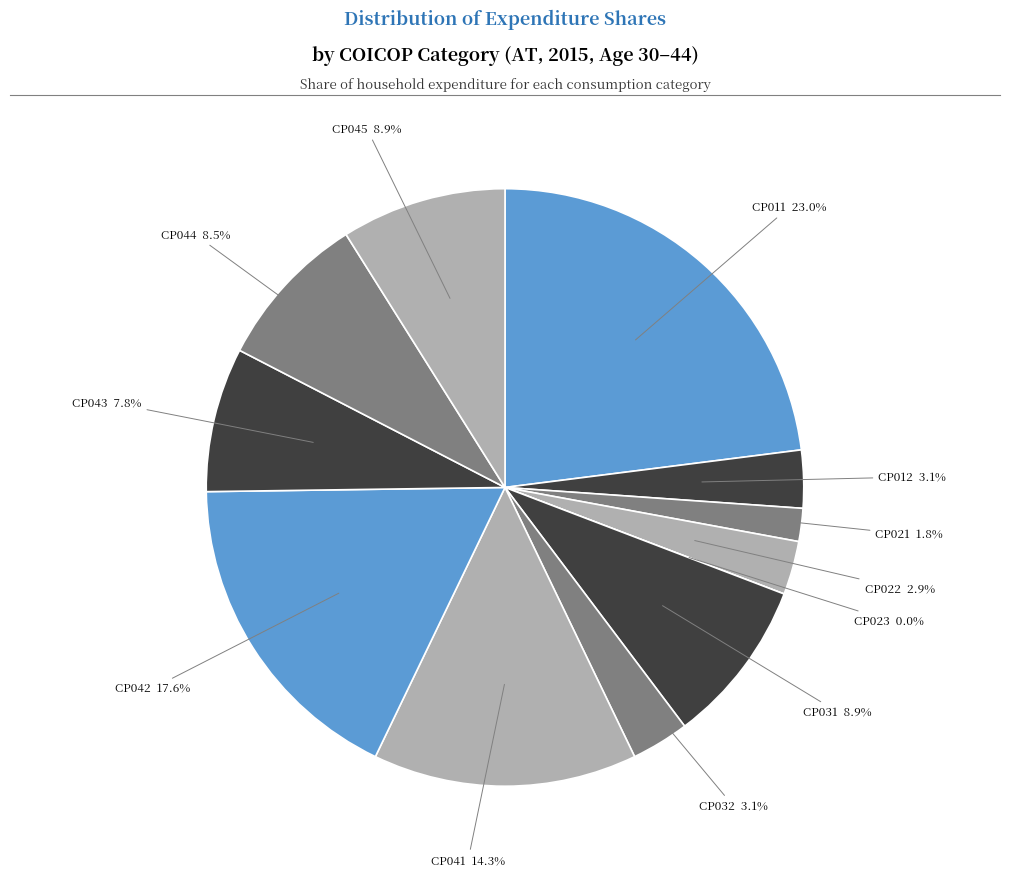

Which category has the smallest portion of the pie?

CP023